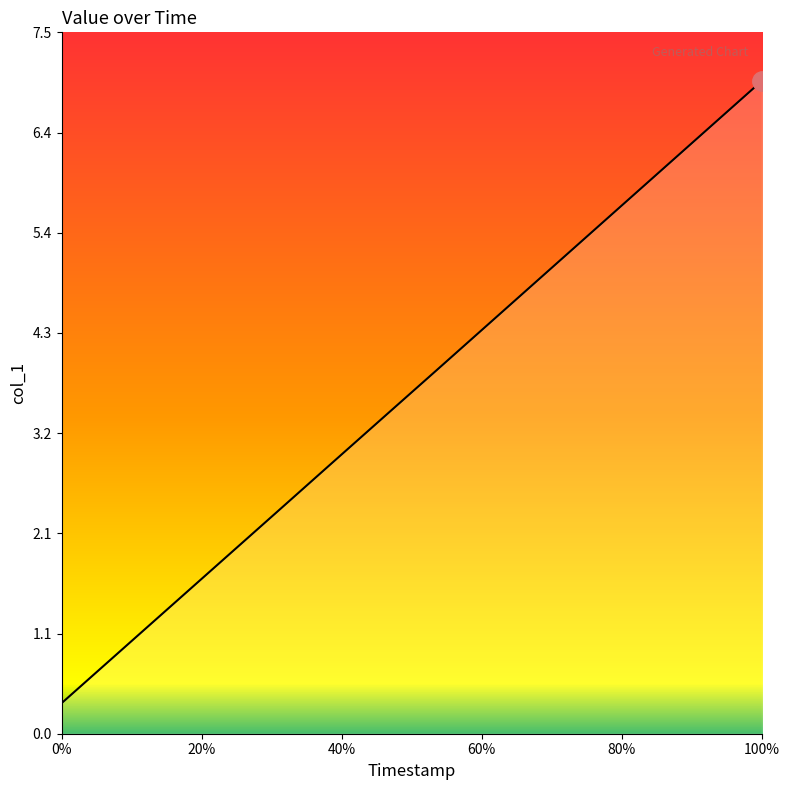

What is the difference between the maximum and minimum values?

6.7